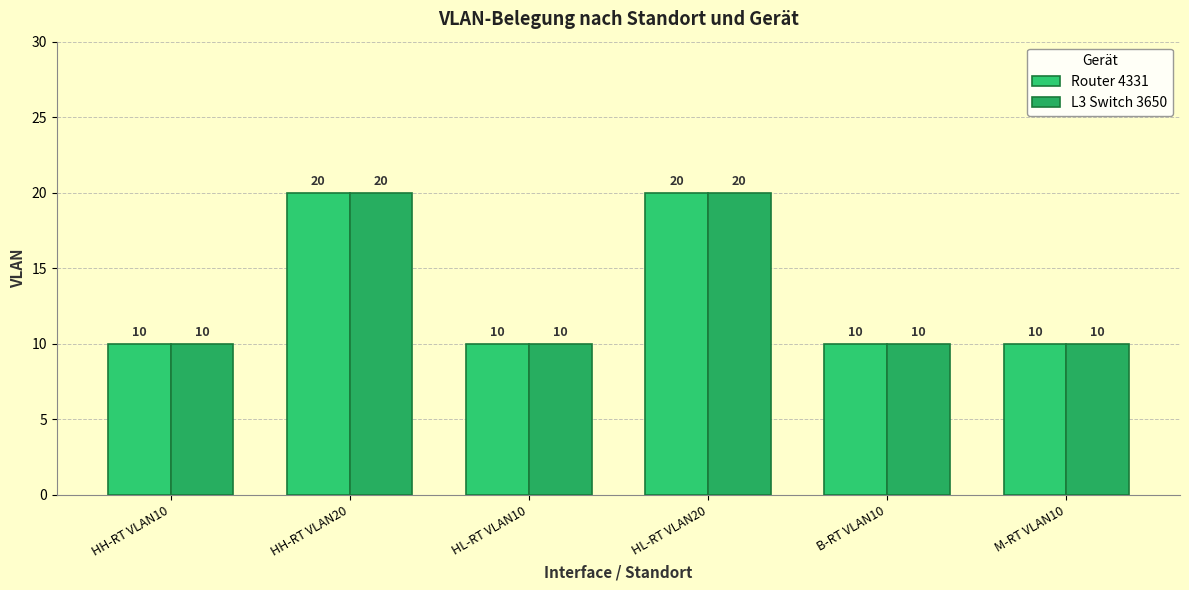

What is the total value across all series at B-RT VLAN10?

20